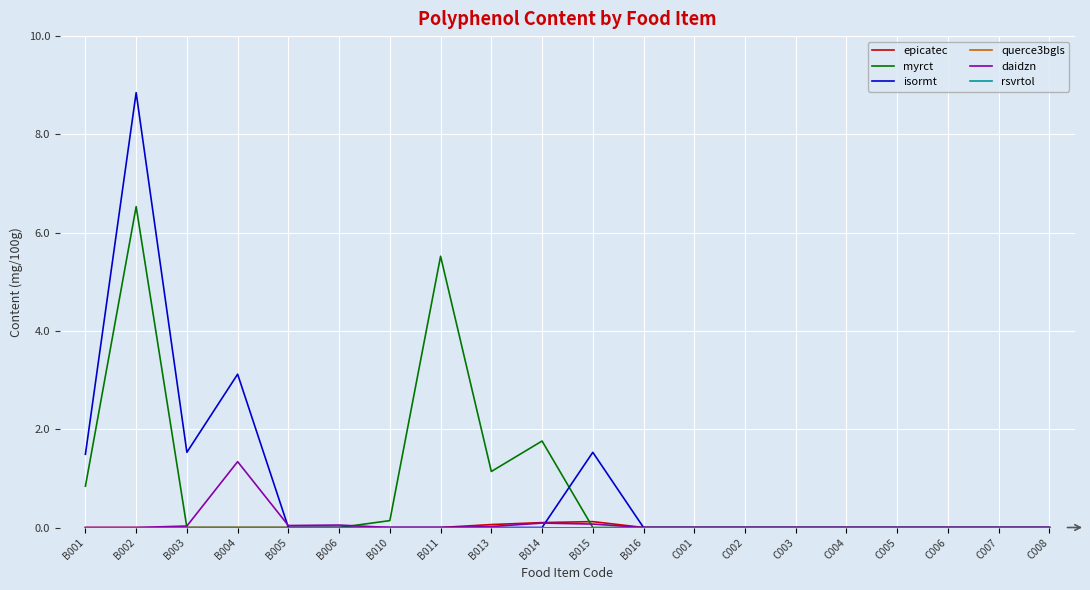

Does the chart have visible grid lines?

Yes